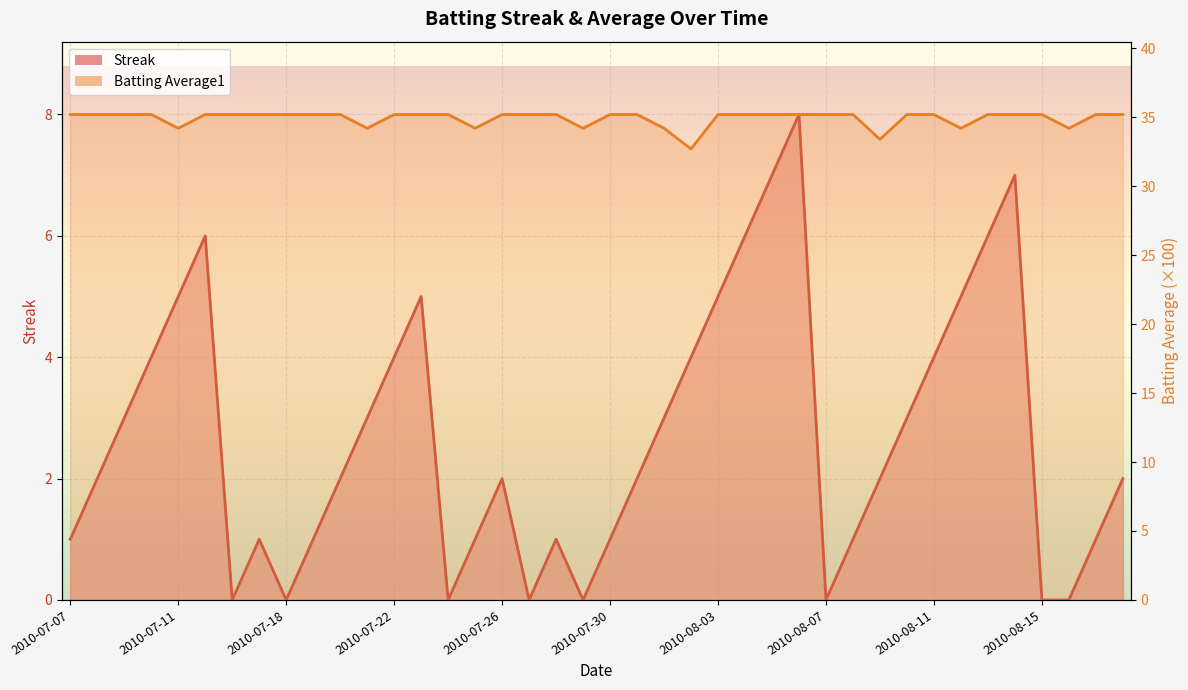

How many data points in Streak are less than 2?

16